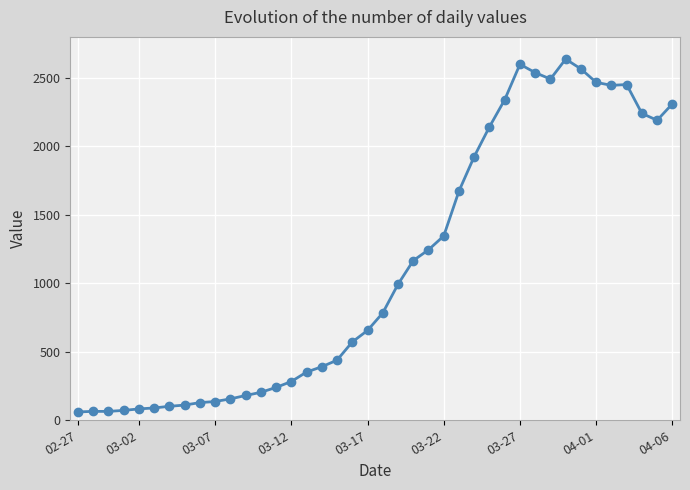

What is the difference between the maximum and minimum values?

2577